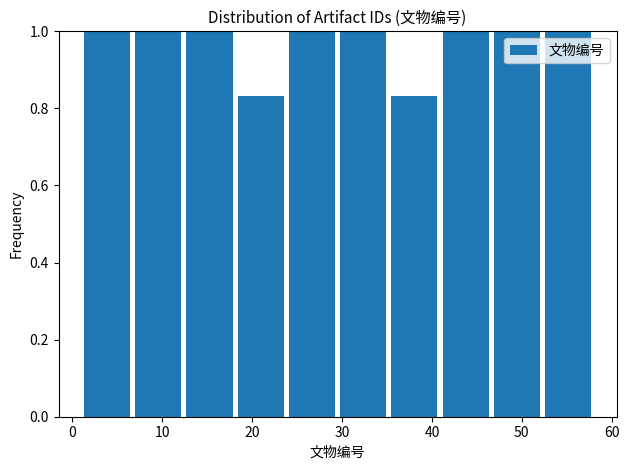

Reading left to right, list every bar in this chart as the range it spans on the x-axis followed by its height. Neither the bar edges nor the heights are printed on the chart, so give them approximately, as read against the axes.

1.0 to 6.7: 1.00
6.7 to 12.4: 1.00
12.4 to 18.1: 1.00
18.1 to 23.8: 0.84
23.8 to 29.5: 1.00
29.5 to 35.2: 1.00
35.2 to 40.9: 0.84
40.9 to 46.6: 1.00
46.6 to 52.3: 1.00
52.3 to 58.0: 1.00